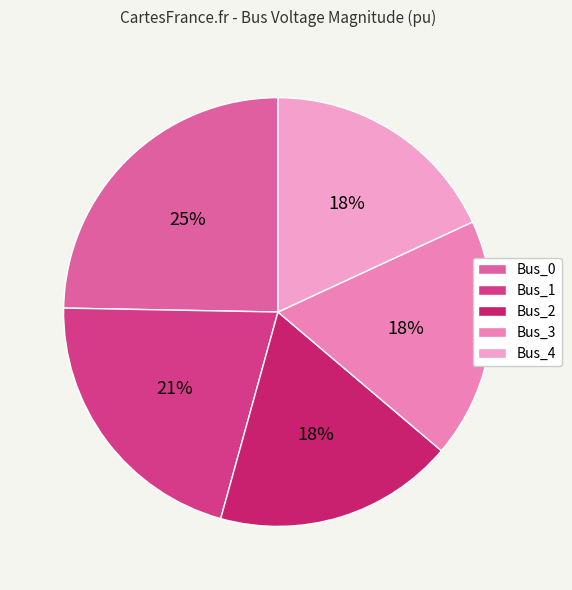

Count the number of slices in the pie.

5